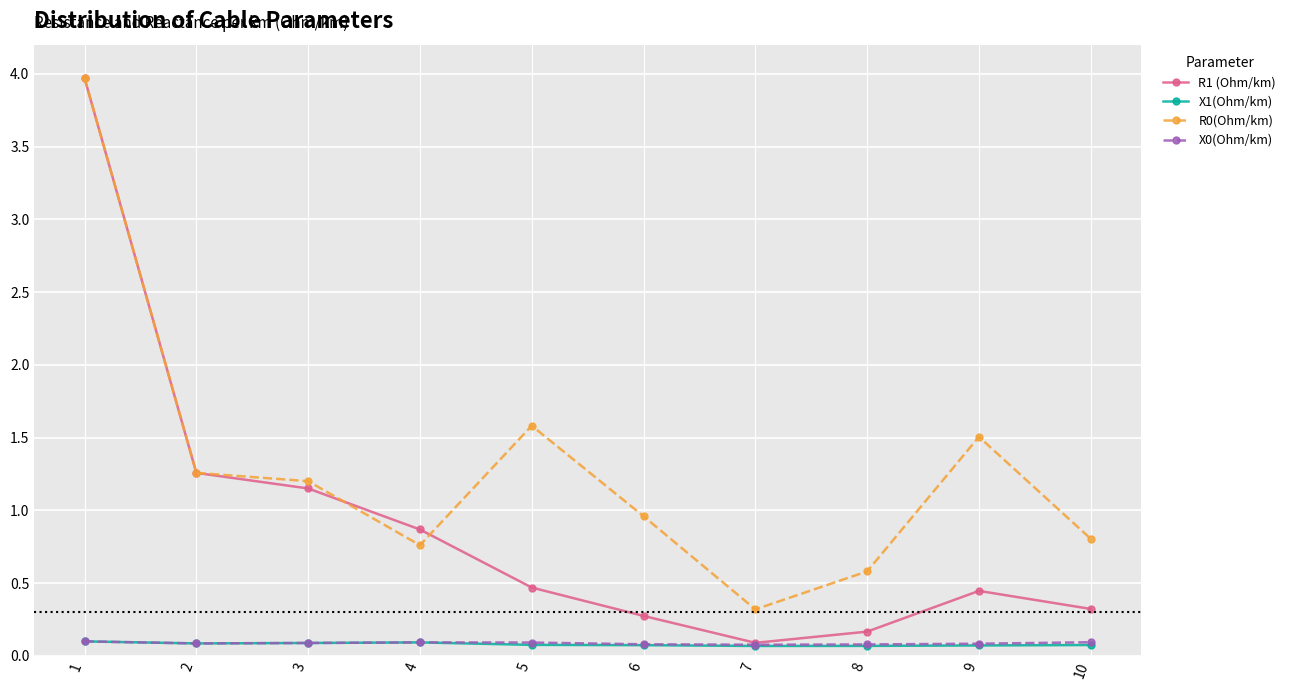

True or false: R0(Ohm/km) and R1 (Ohm/km) cross at least once.

True